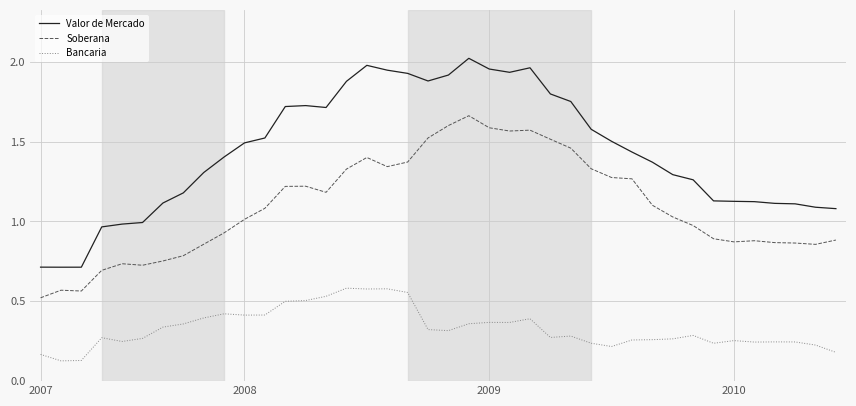

True or false: Valor de Mercado and Bancaria cross at least once.

False